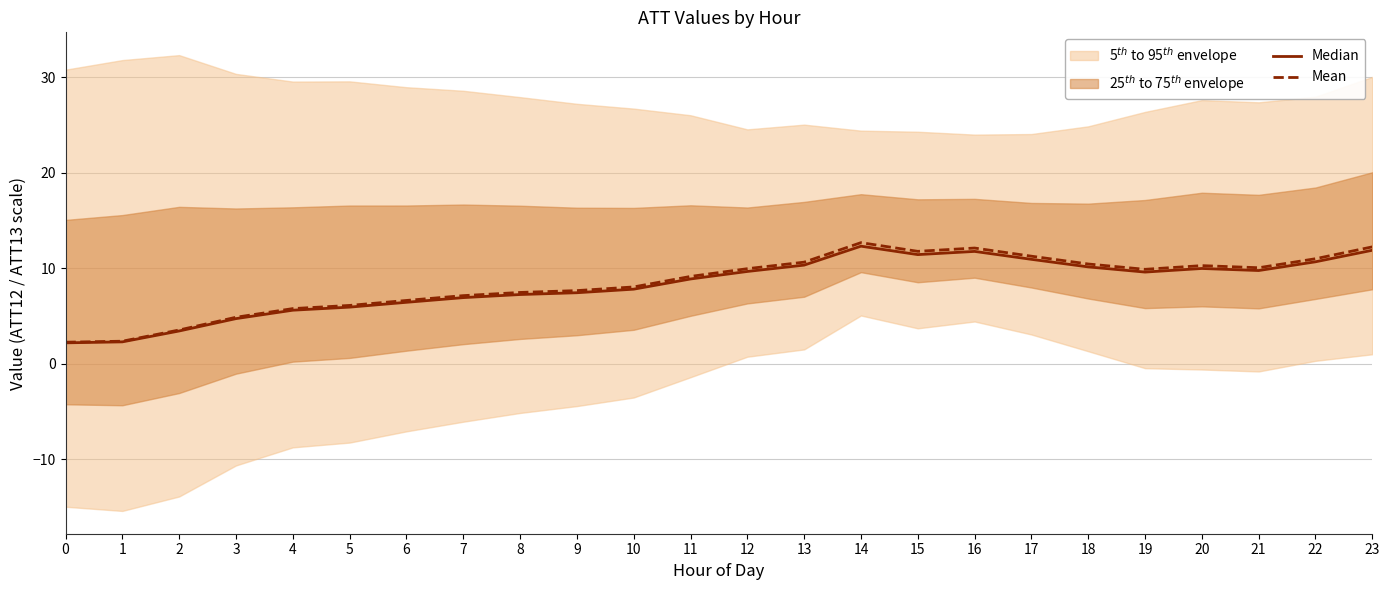

Is the value of Mean at 2 greater than the value of Median at 11?

No